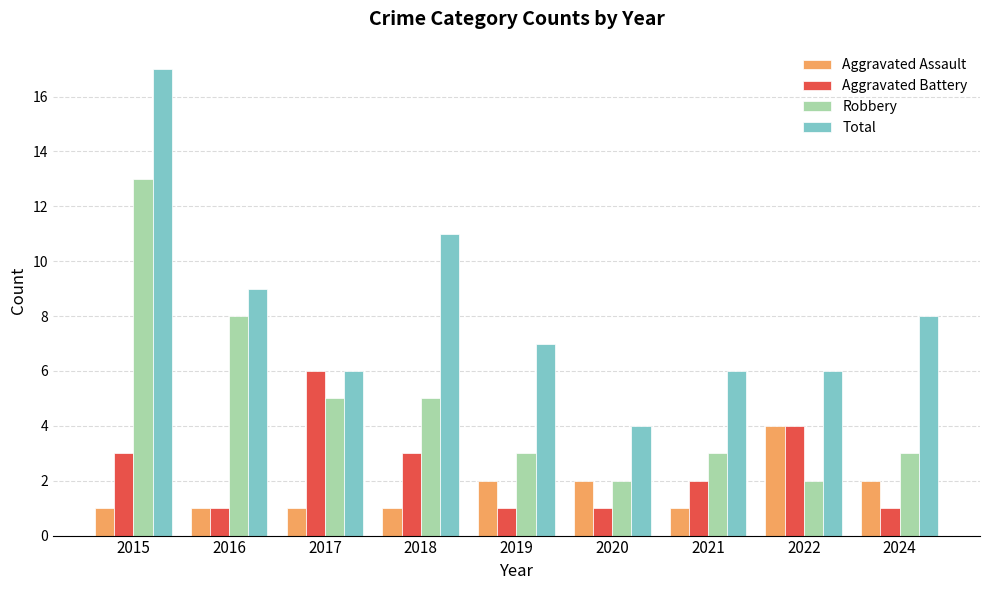

The value of Aggravated Battery at 2020 is 1. True or false?

True